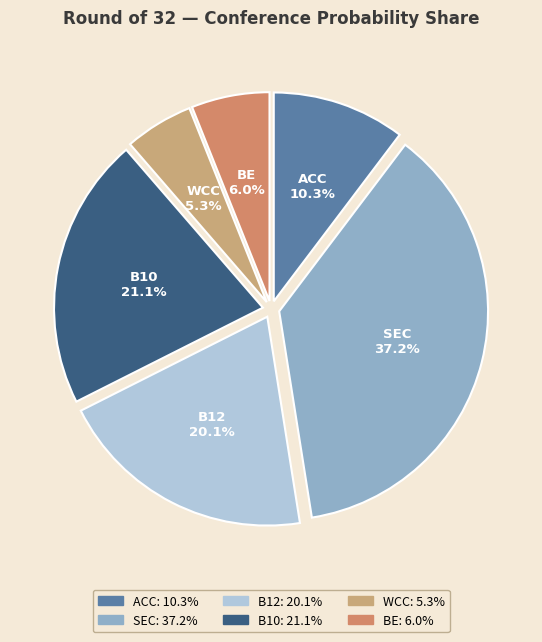

Is the sum of SEC and WCC greater than half?

No